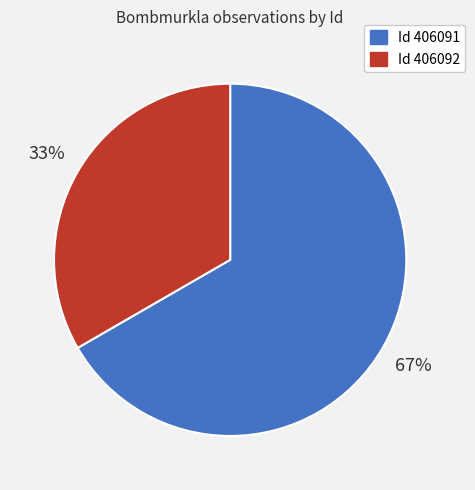

Is there any slice that represents more than half of the pie?

Yes